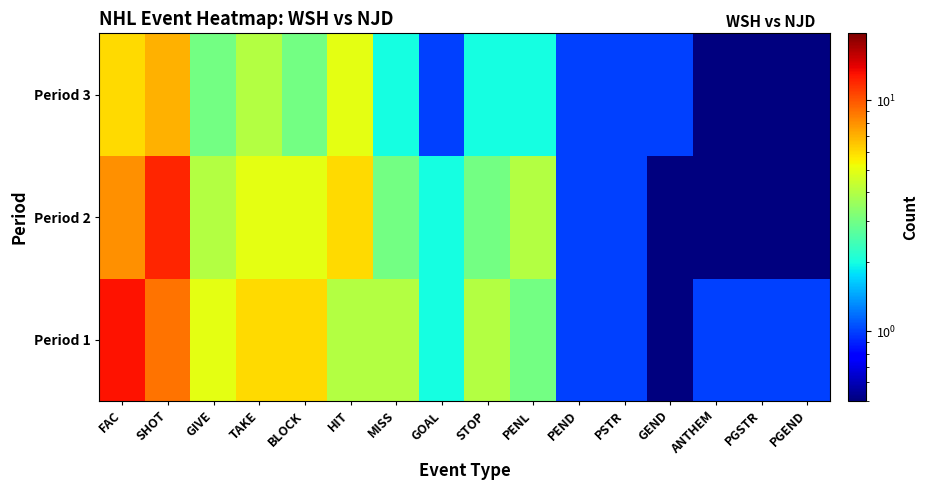

How many distinct data groups are displayed?

3